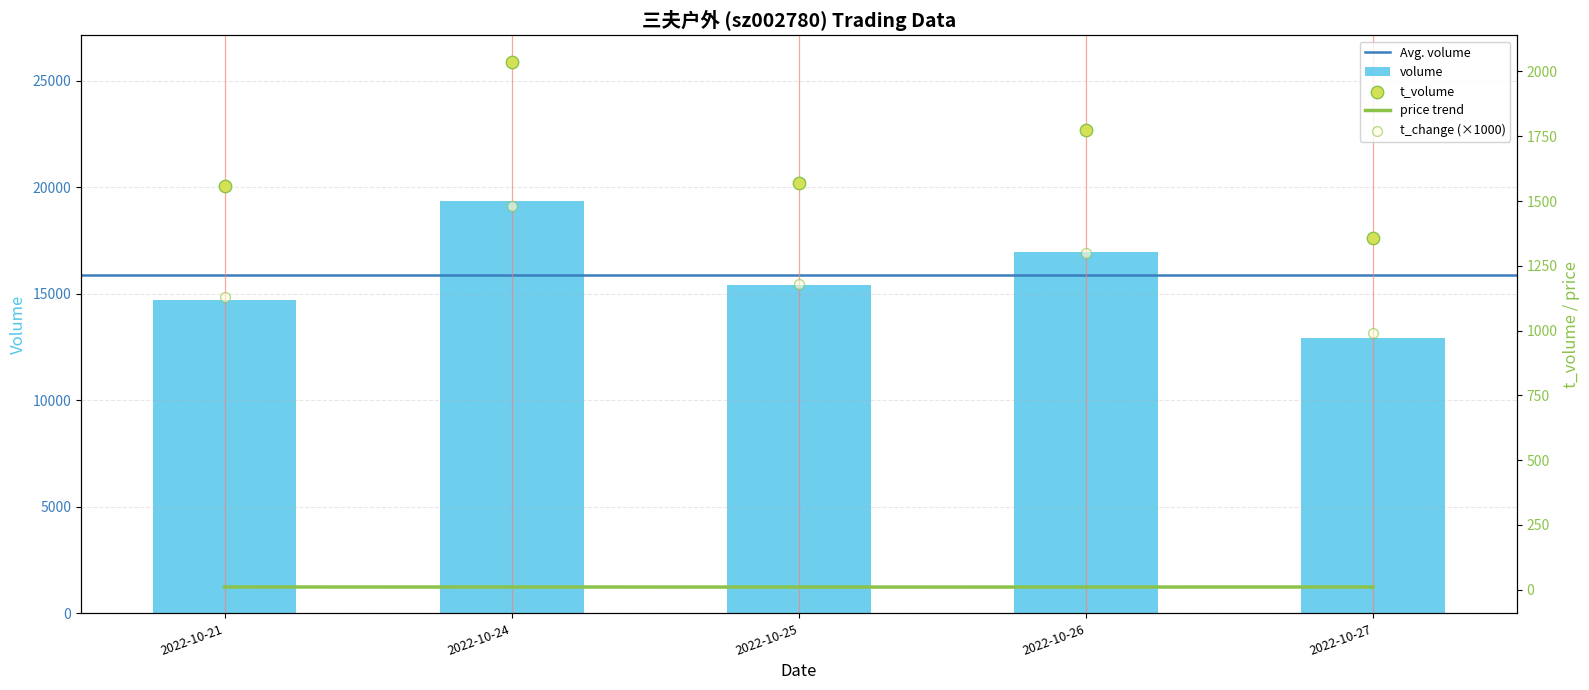

Which series contains the lowest Y value?

t_change